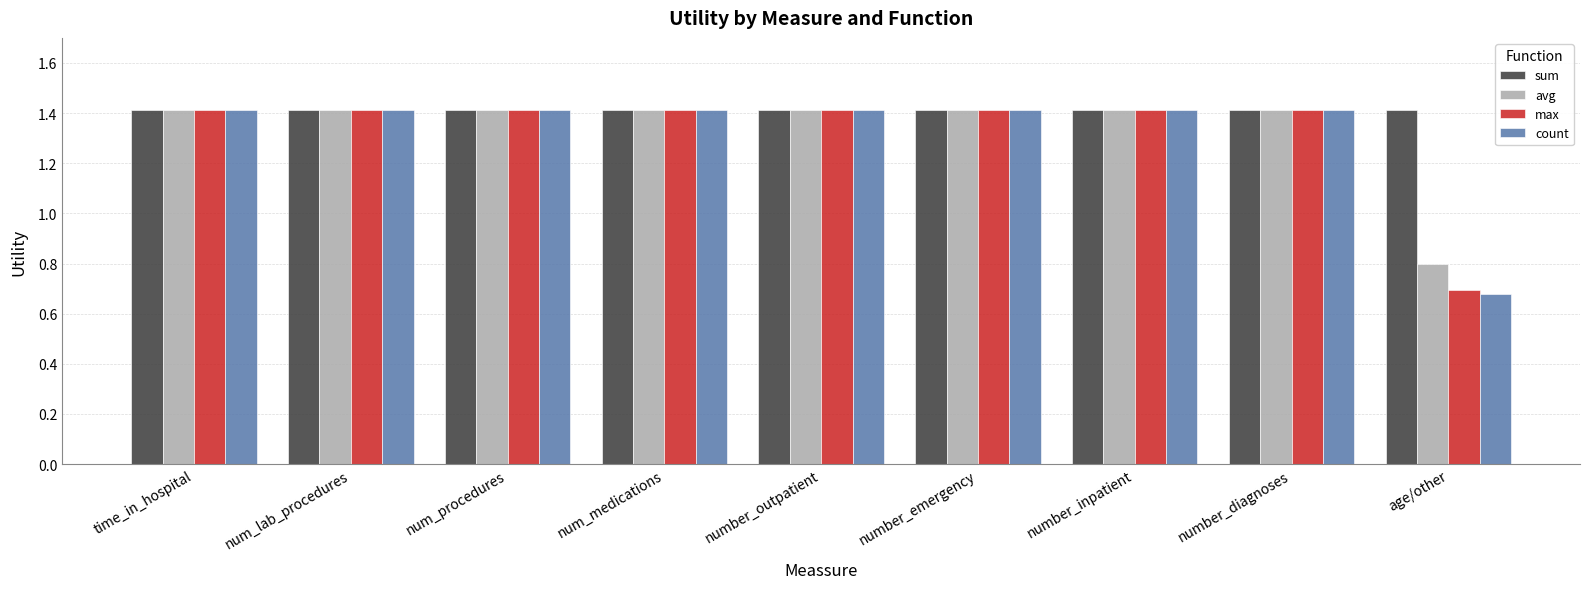

What are all the series names shown in the legend?

sum, avg, max, count